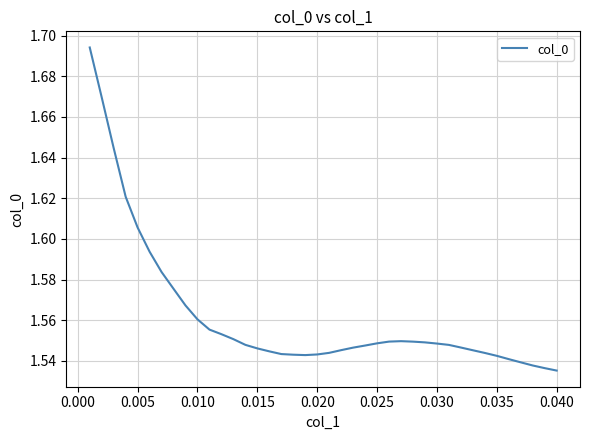

How many lines are shown in the chart?

1